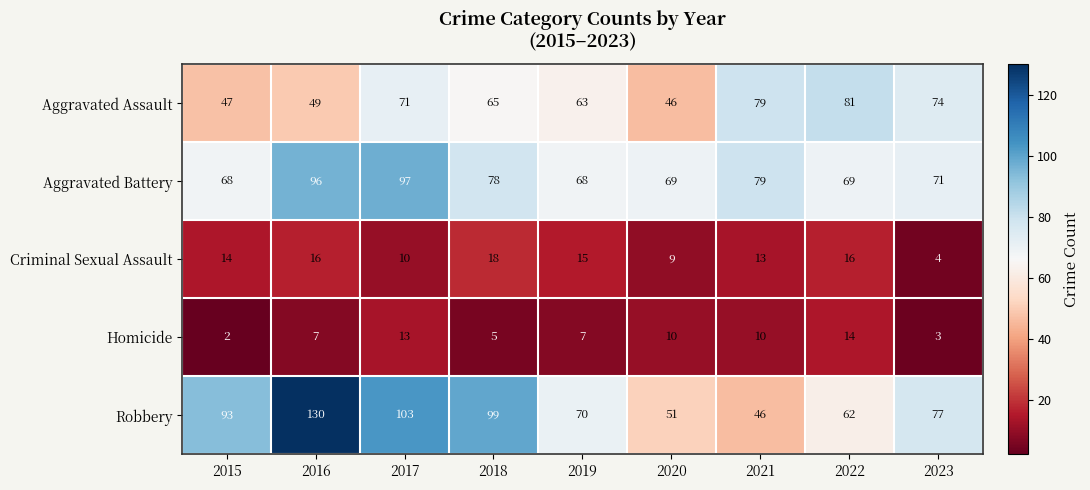

Between 2017 and 2018, which series saw the biggest shift?

Aggravated Battery